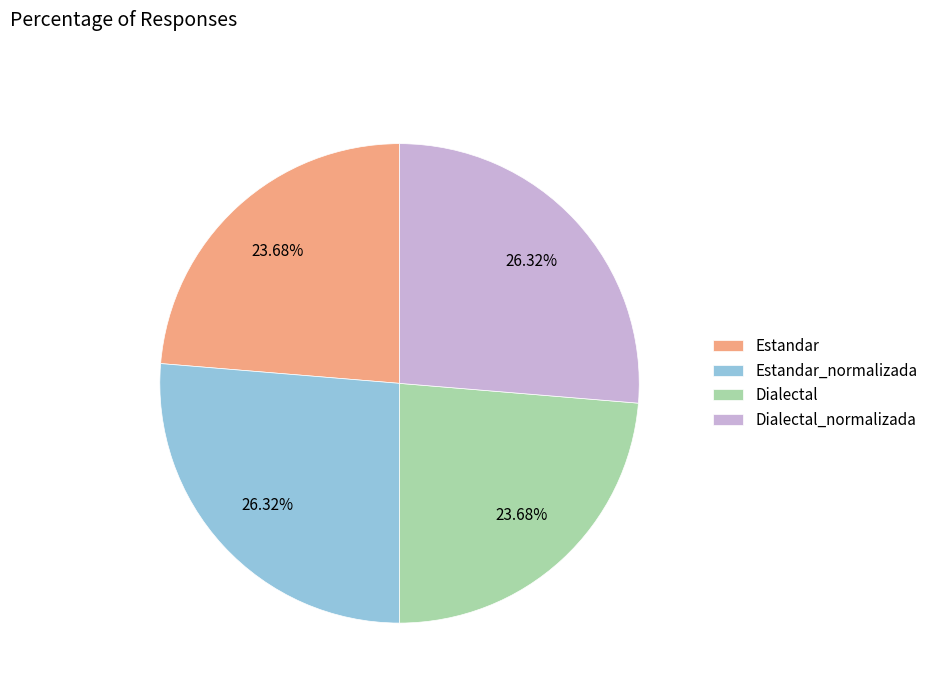

How many slices are in this pie chart?

4